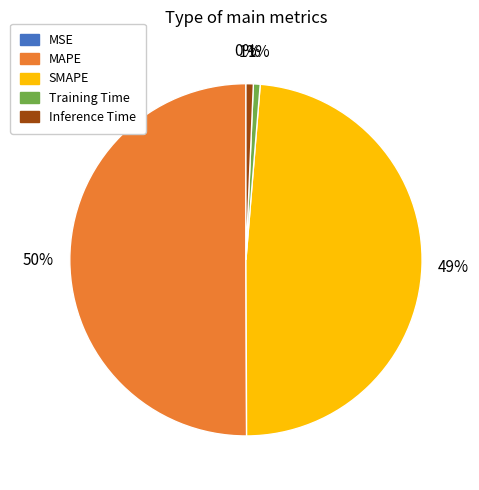

Which slice represents more than half of the pie?

MAPE